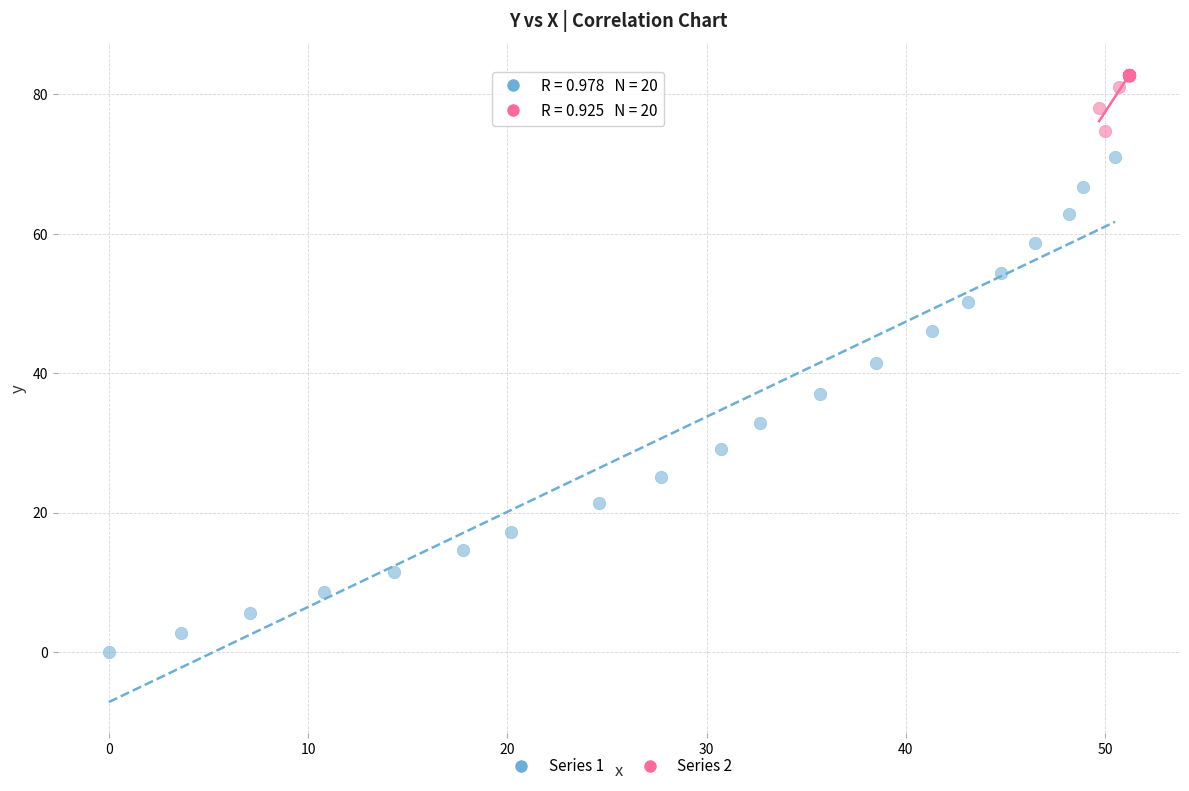

Which series has the largest Y range (max minus min)?

Series 1